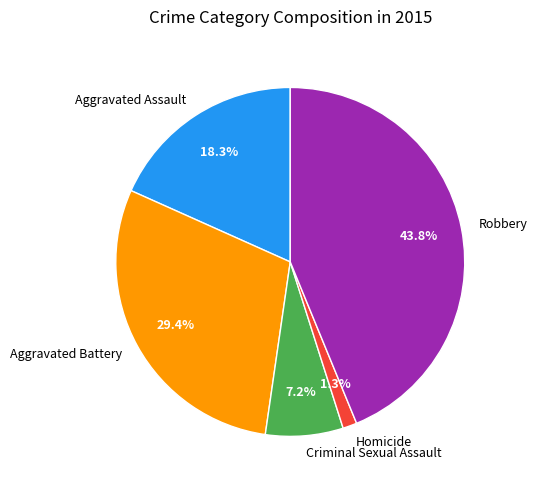

Is Homicide the majority of the pie?

No